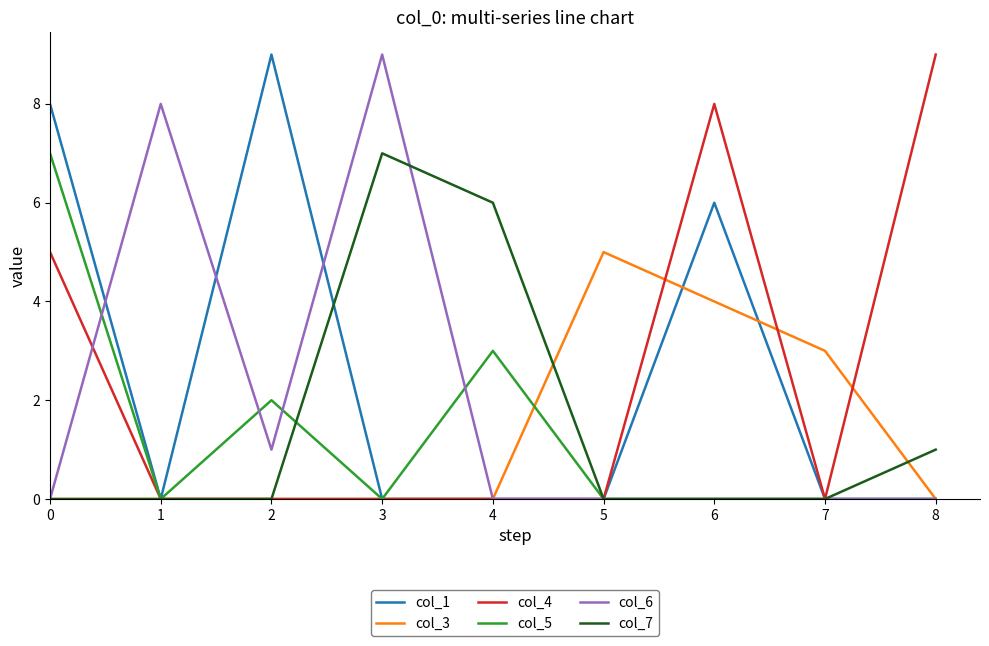

The value of col_5 at 6 is -3. True or false?

False